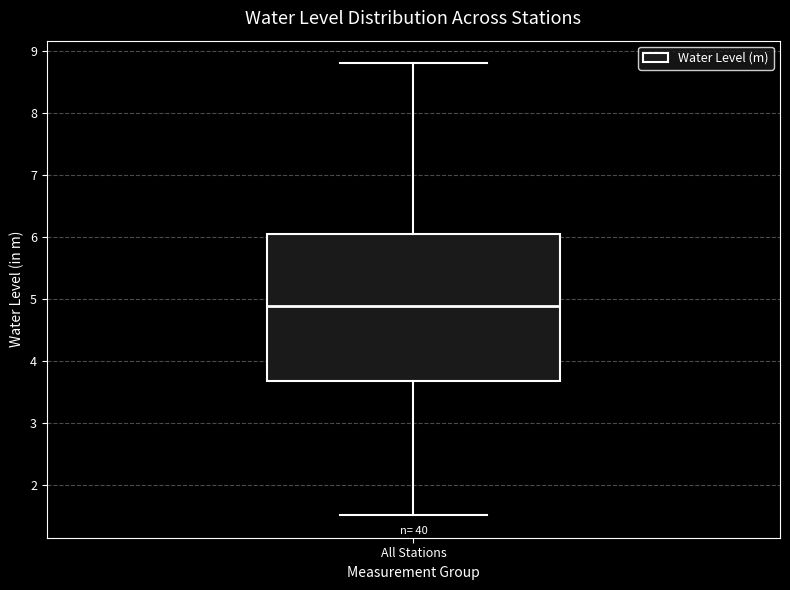

Where is the upper edge of the box for All Stations on the y-axis? The values are not printed on the chart, so give them approximately, as read against the axis.

6.0